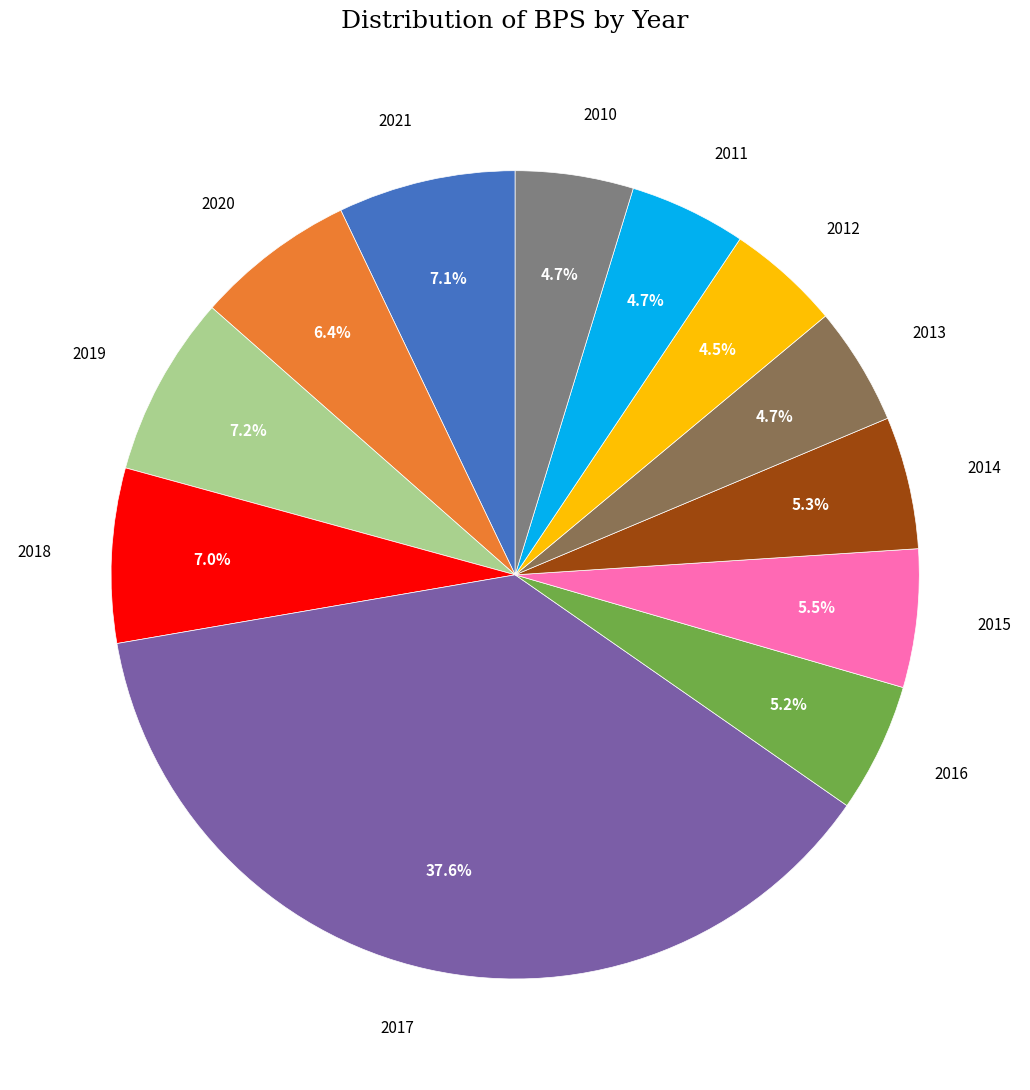

Is there any slice that represents more than half of the pie?

No